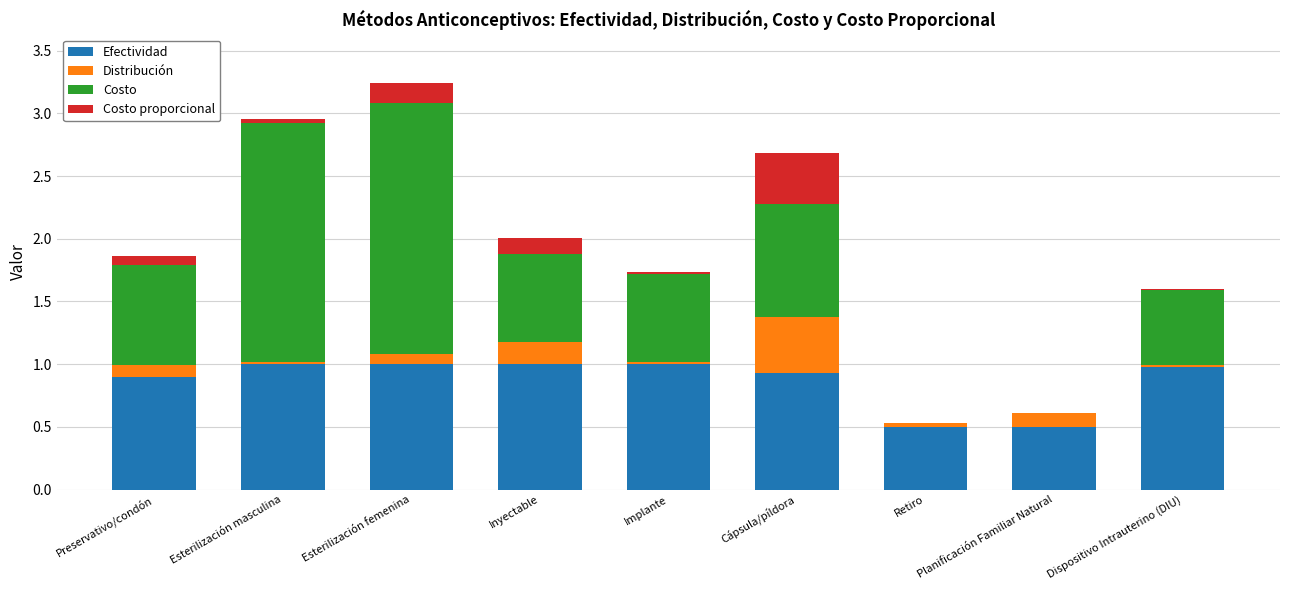

What is the maximum value for Efectividad?

1.0